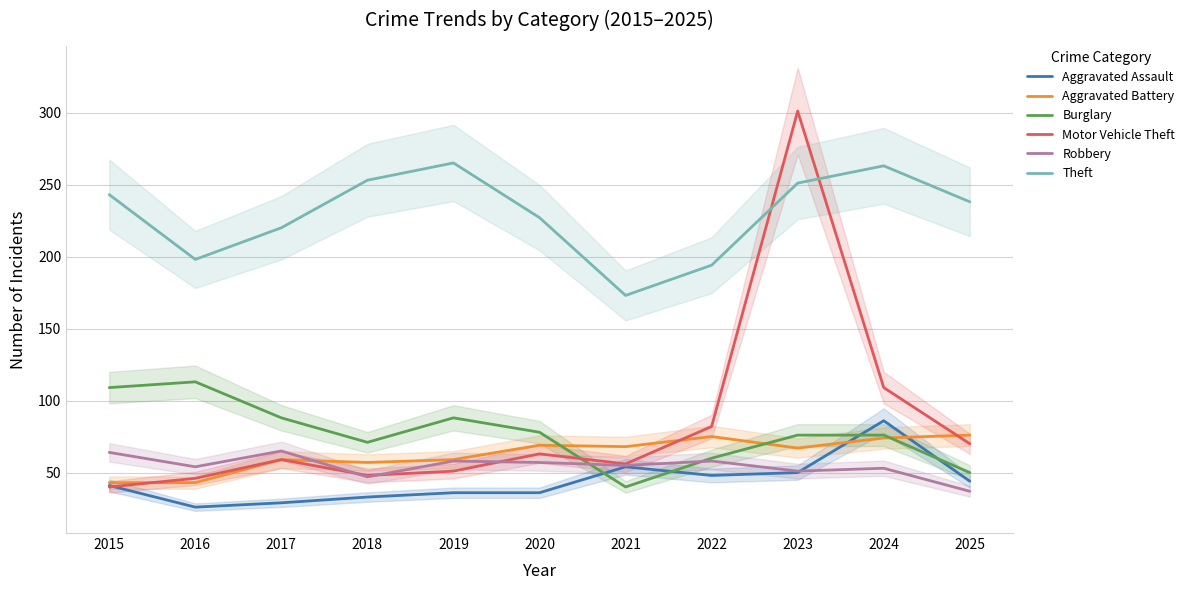

Rank the series at 2018 from lowest to highest value.

Aggravated Assault, Robbery, Motor Vehicle Theft, Aggravated Battery, Burglary, Theft